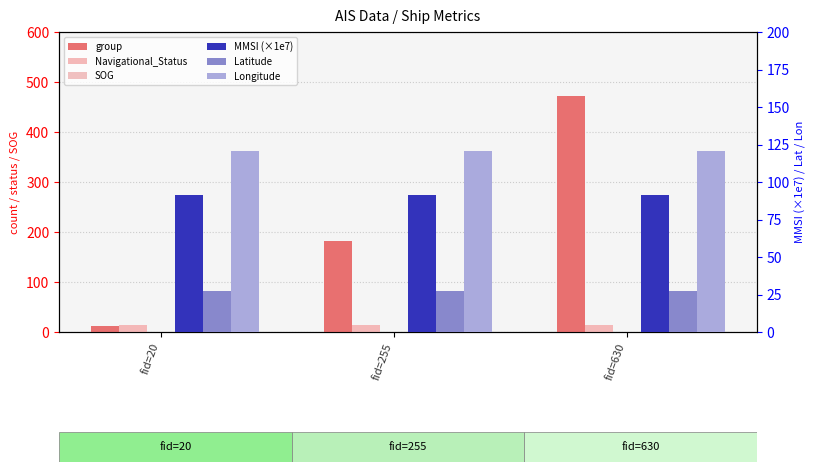

What are all the series names shown in the legend?

group, Navigational_Status, SOG, MMSI (×1e7), Latitude, Longitude